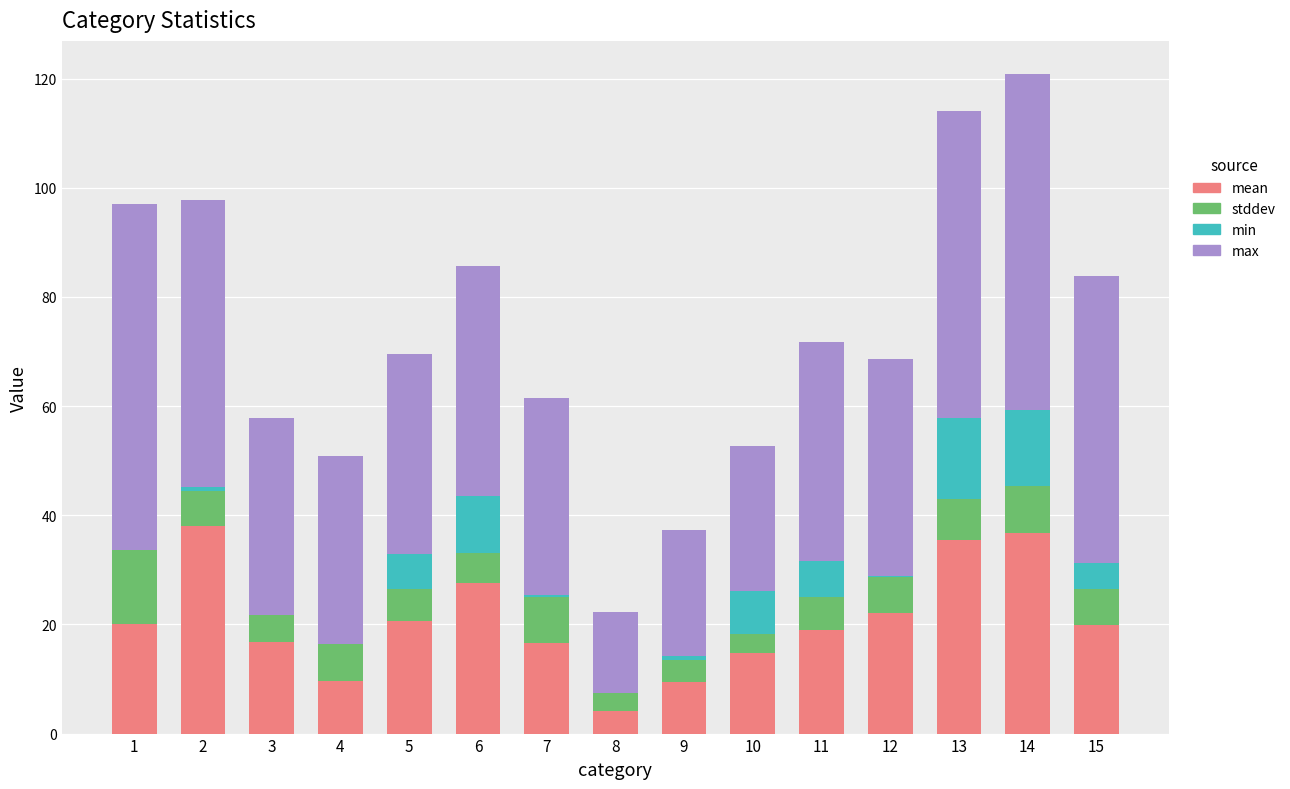

What is the total value across all series at 1?

97.0